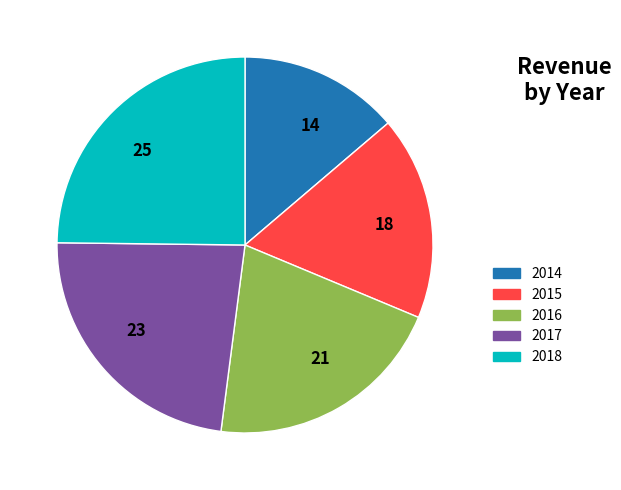

Does 14 represent more than half of the total?

No